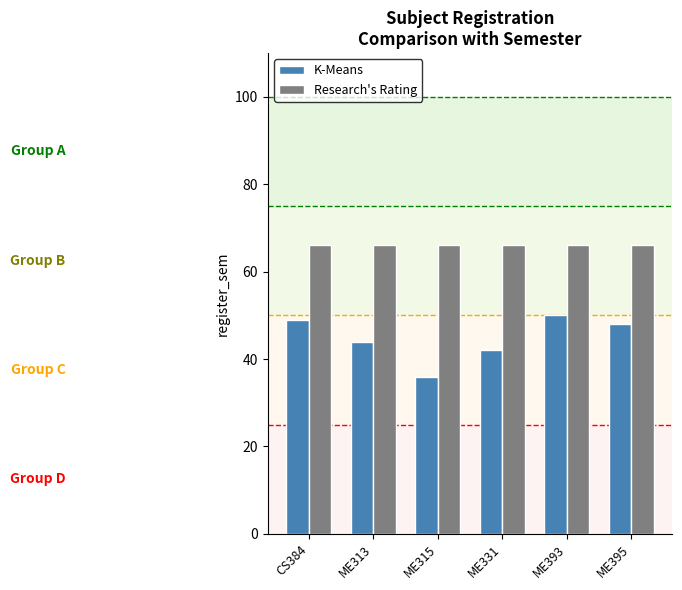

What are all the series names shown in the legend?

K-Means, Research's Rating